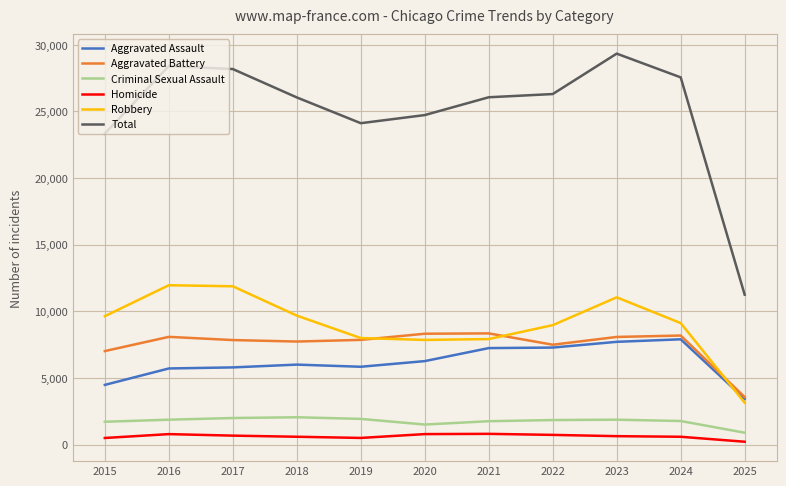

True or false: Total and Aggravated Assault cross at least once.

False